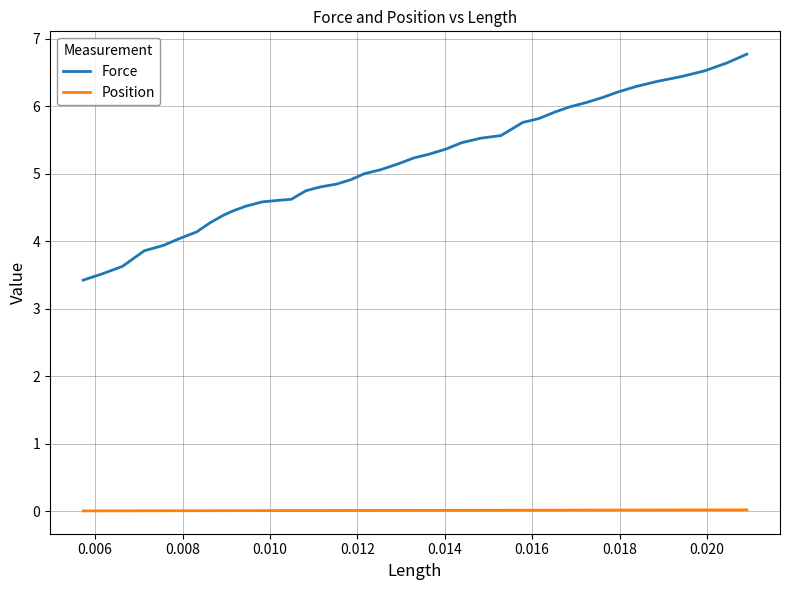

Which series has the widest spread of values?

Force